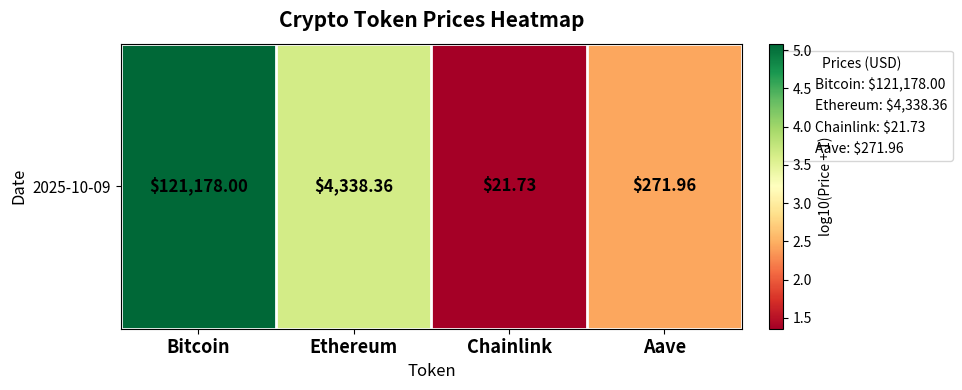

What is the smallest value displayed?

1.4